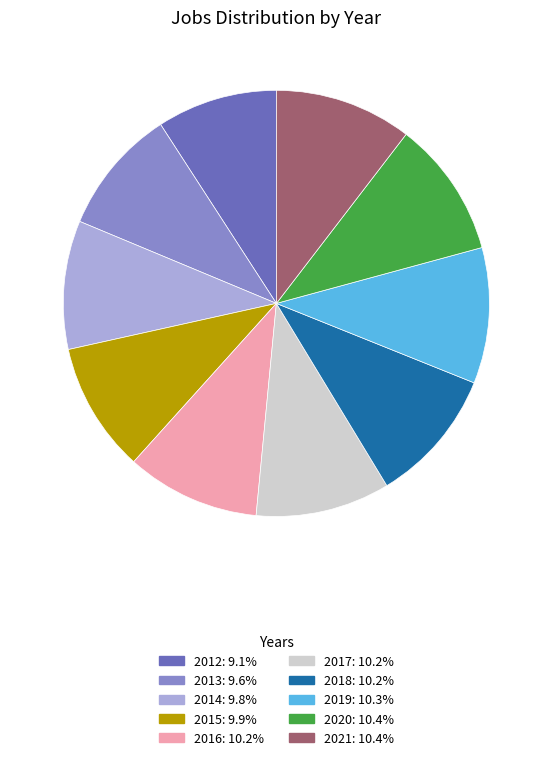

Does any single category account for the majority?

No